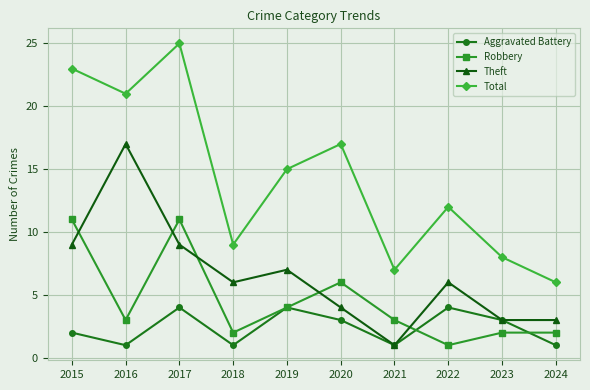

True or false: Aggravated Battery has more than 1 interior local peaks.

True